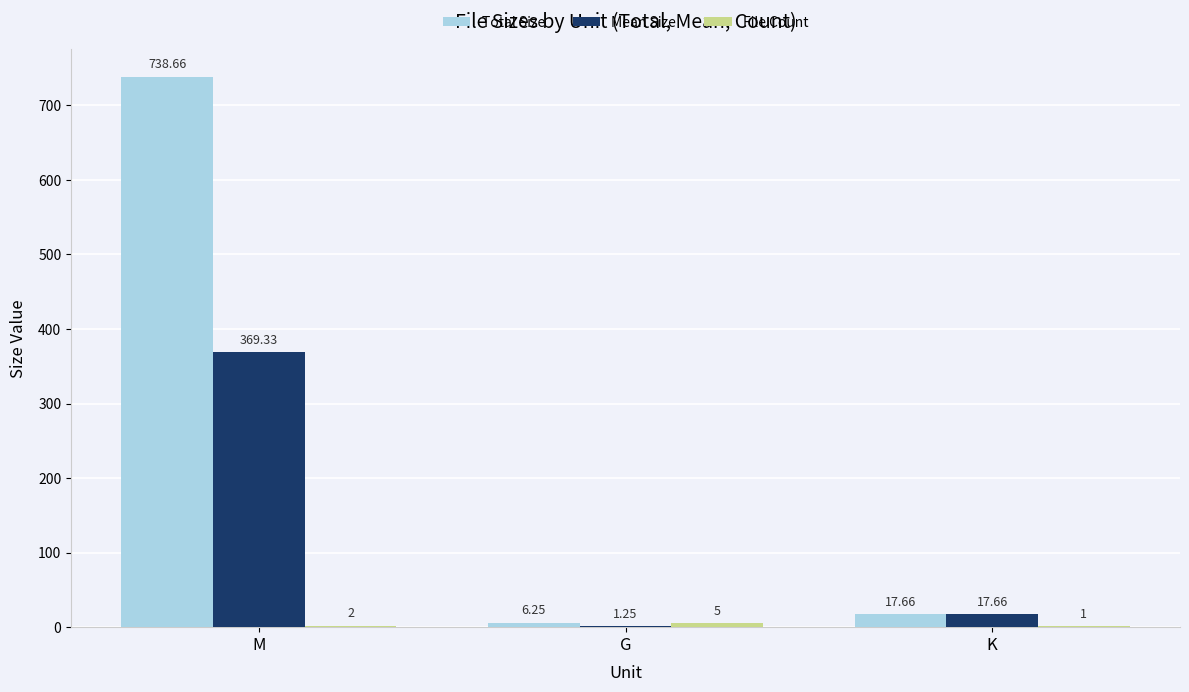

Which series changed the most between G and K?

Mean Size